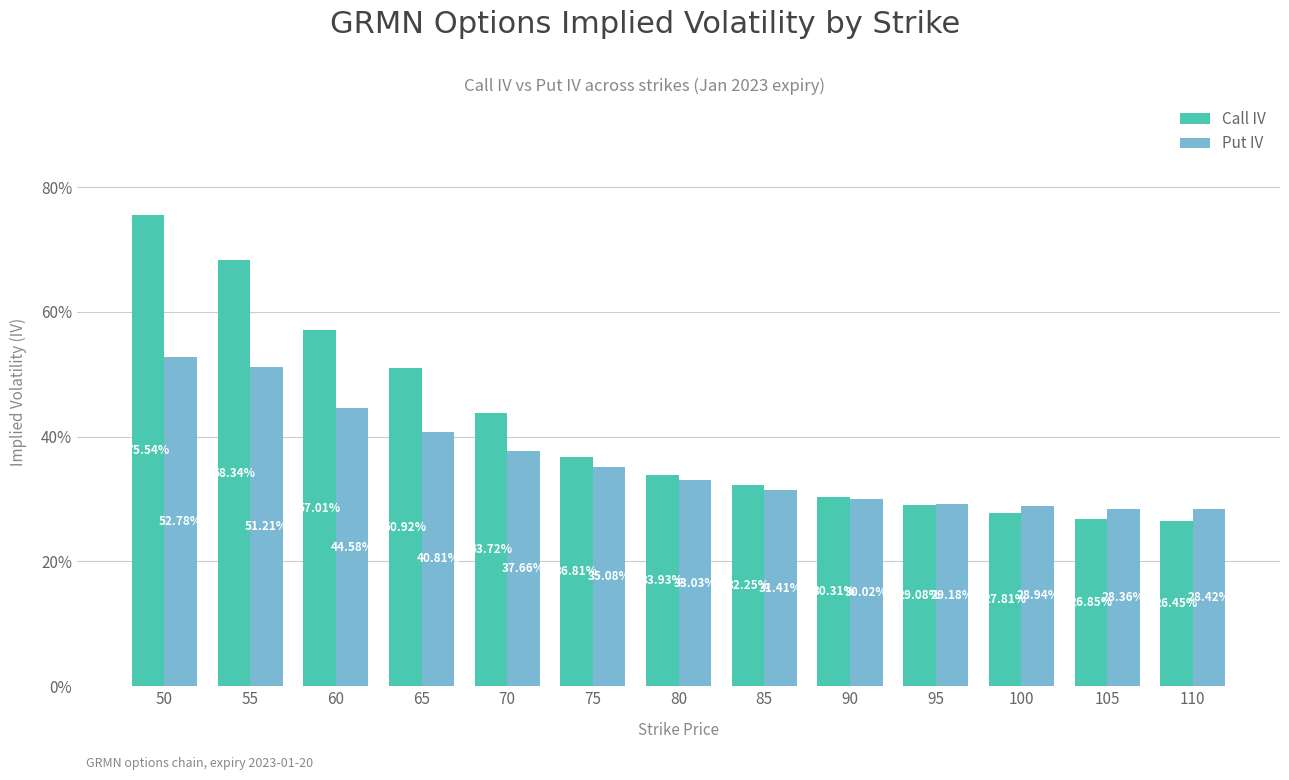

Are the bars grouped side by side (vs. stacked)?

Yes